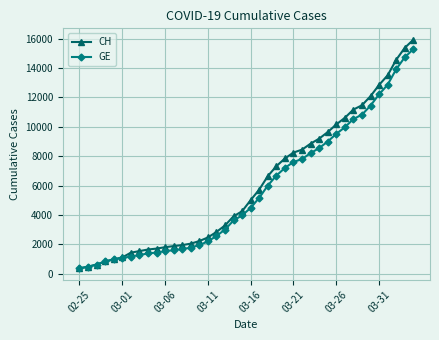

What is the value of the GE point at the 22nd from the left?

5174